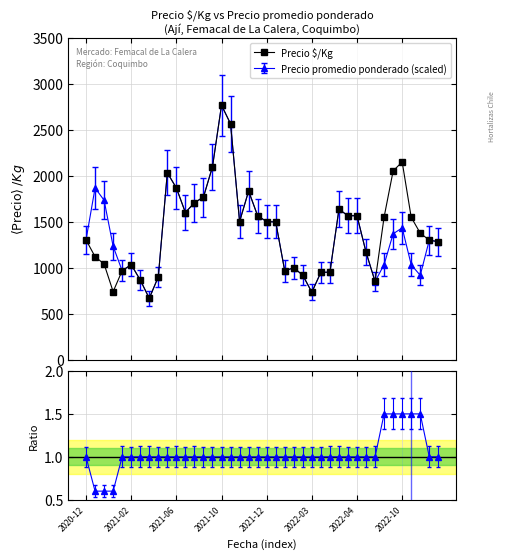

How many lines are shown in the chart?

2